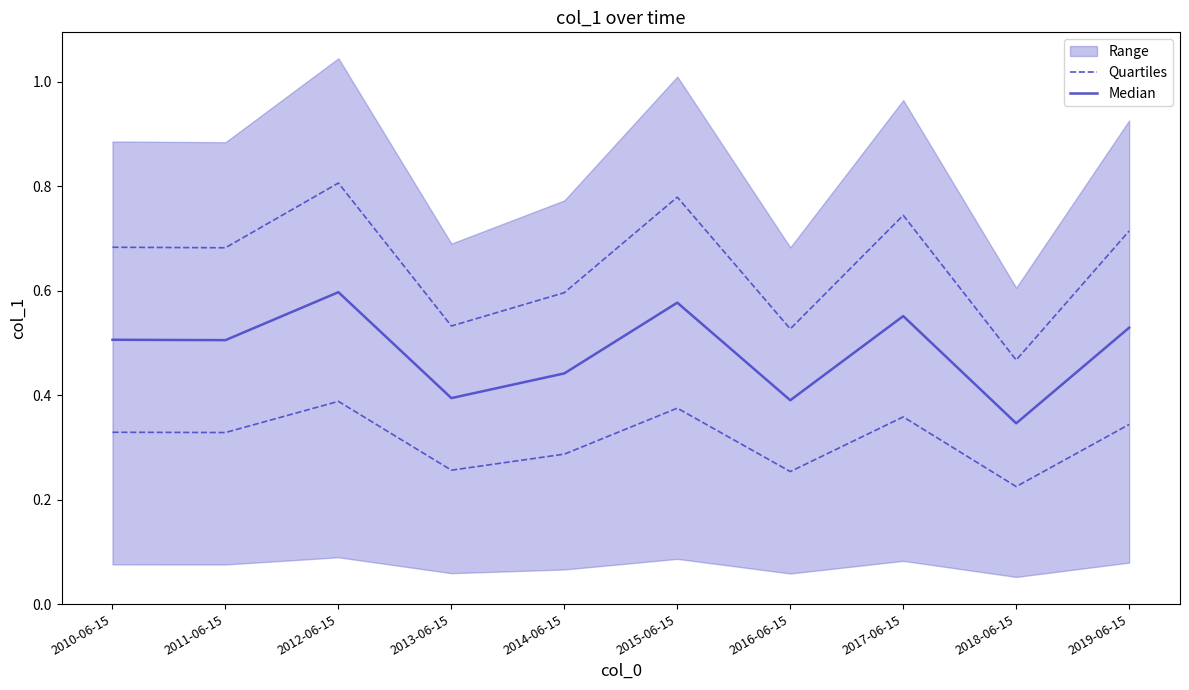

The value of Quartiles at 2012-06-15 is 0.4. True or false?

True